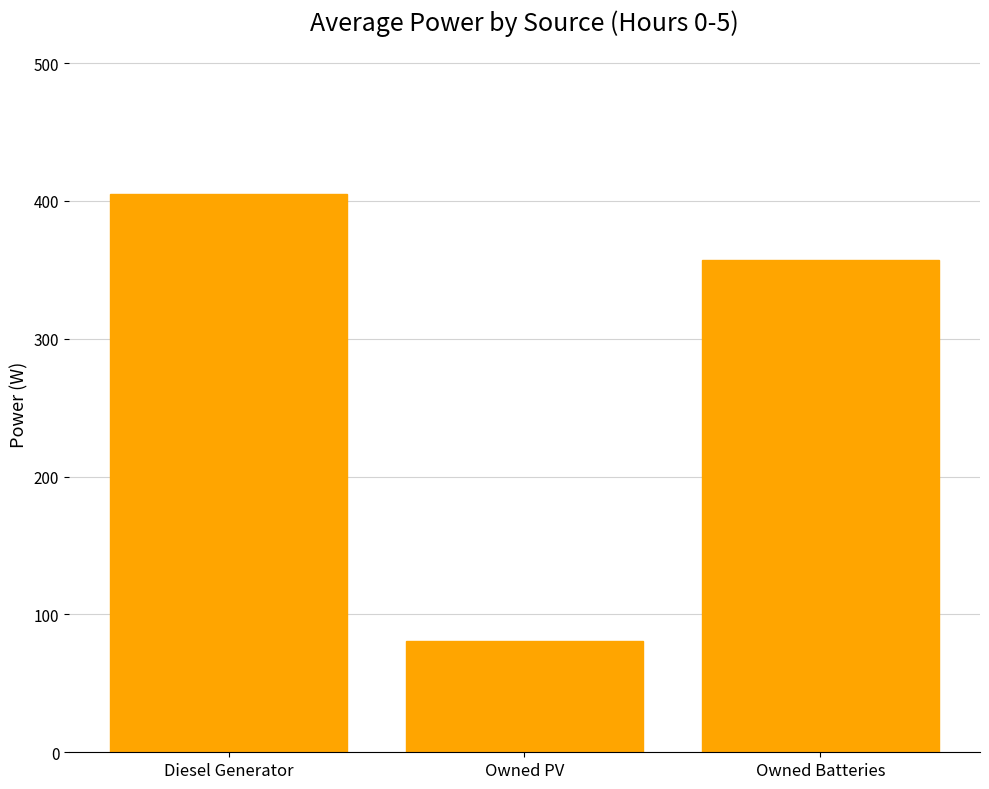

What is the sum of all values?

843